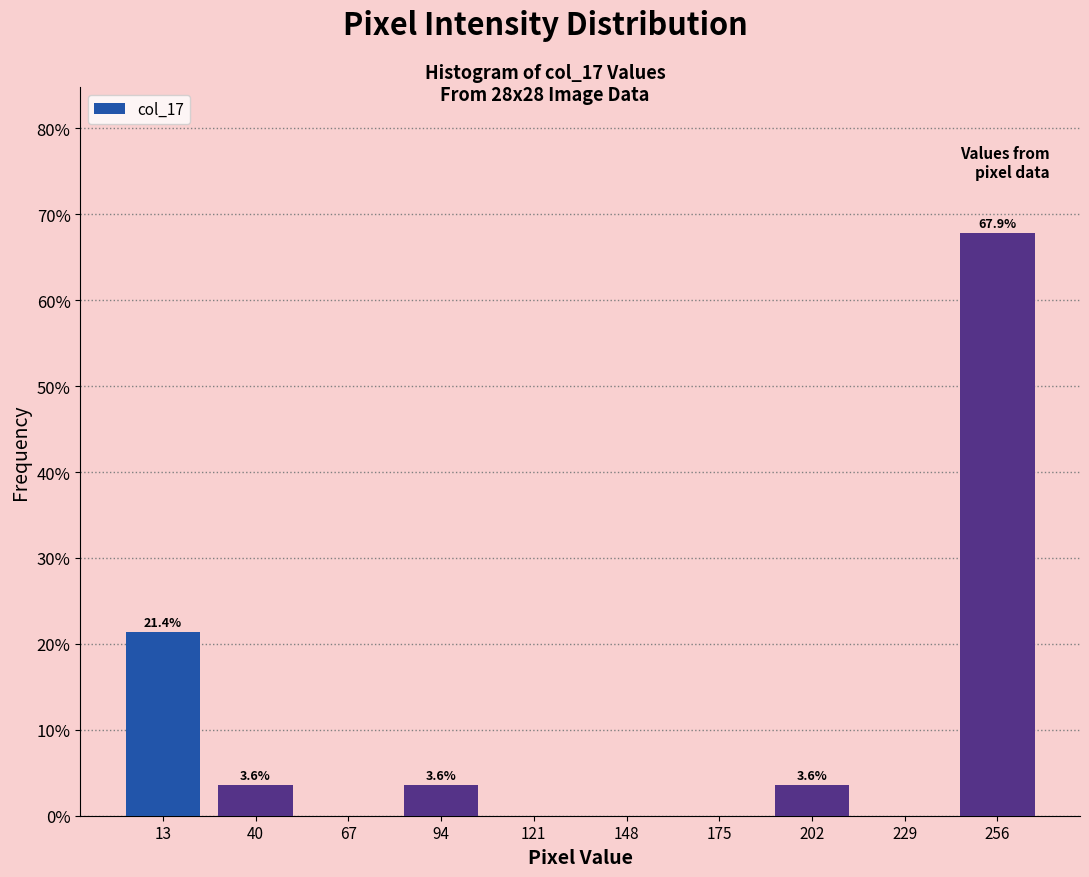

Which range on the x-axis has the tallest bar?

243 to 270